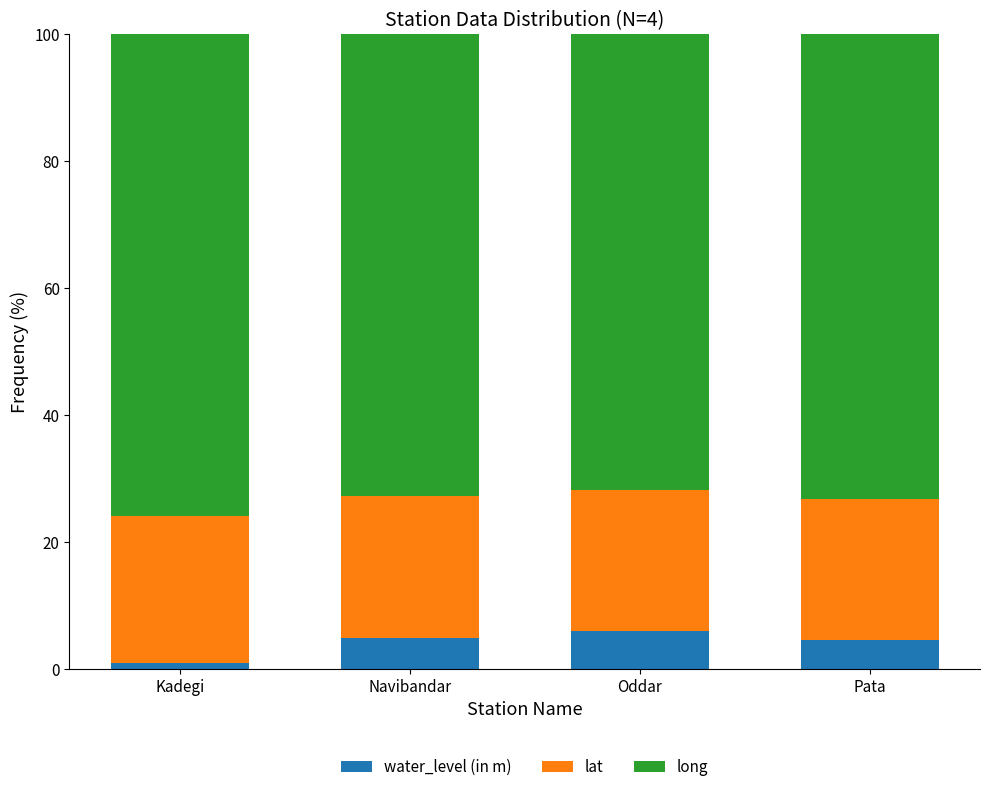

What is the difference between the maximum and minimum values in the water_level (in m) series?

5.1